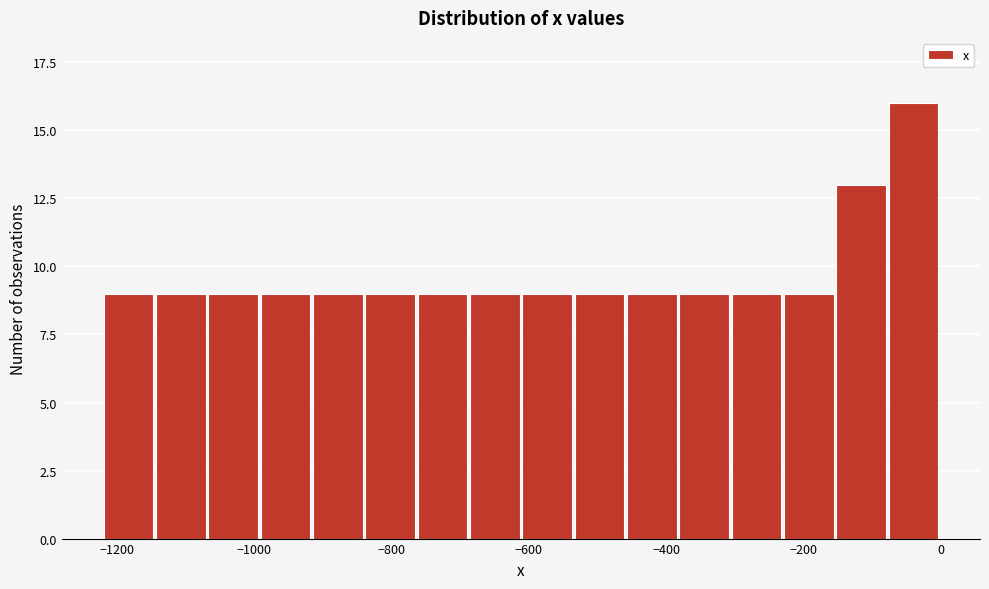

Around what value on the x-axis is the tallest bar? Give the approximate position of its centre, as read against the axis.

-40